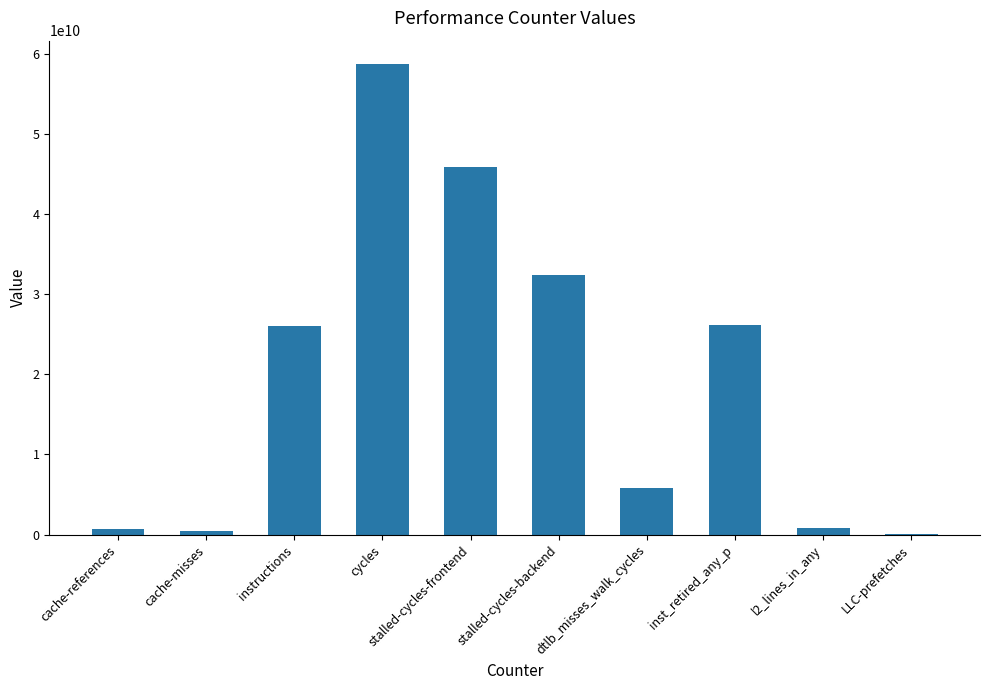

What is the change in value from cache-references to LLC-prefetches?

-607371613